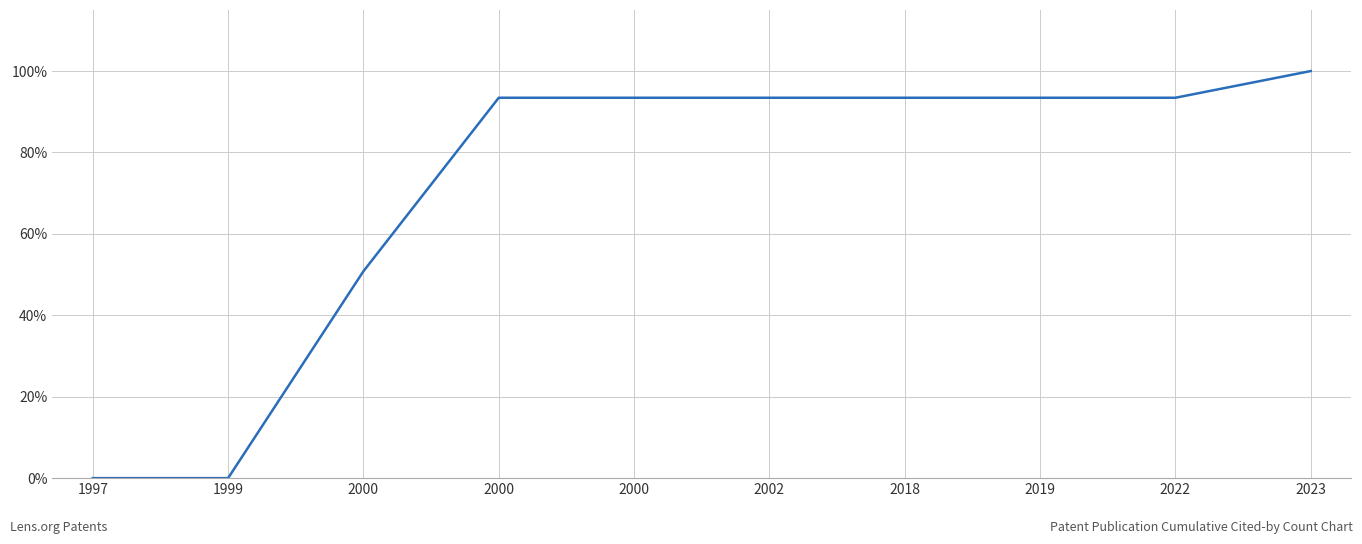

Approximately how many times larger is the value at 2023 compared to 2000?

1.1